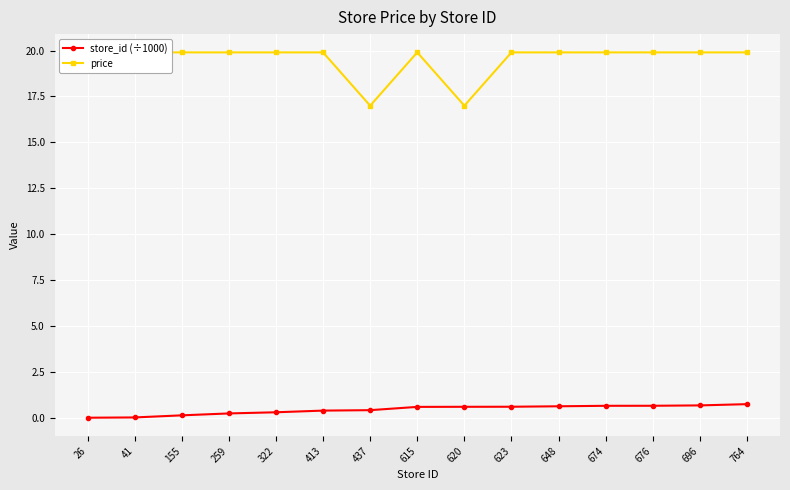

Which series has the largest total across all categories?

price